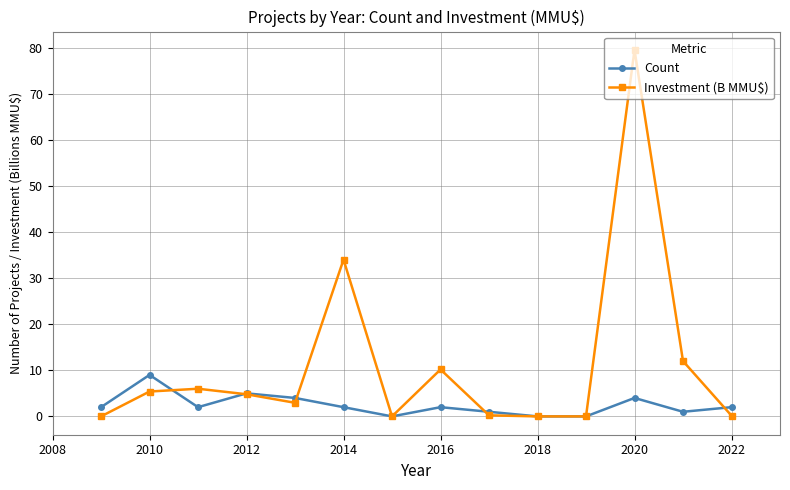

True or false: Count has more than 0 points higher than both neighbors.

True